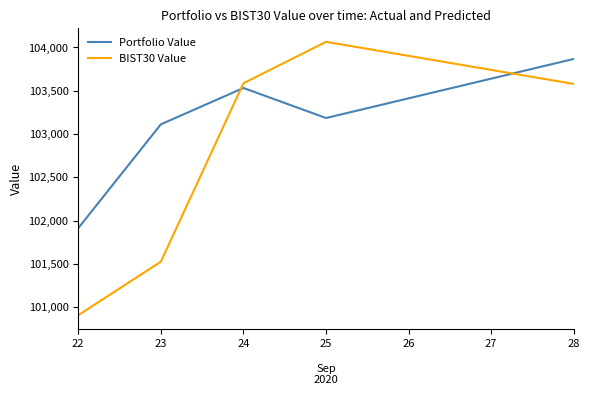

Which category has the lowest value in the BIST30 Value series?

22